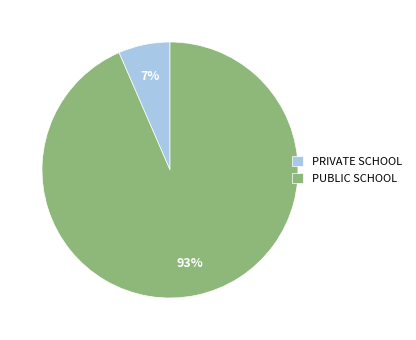

Between PRIVATE SCHOOL and PUBLIC SCHOOL, which is larger?

PUBLIC SCHOOL